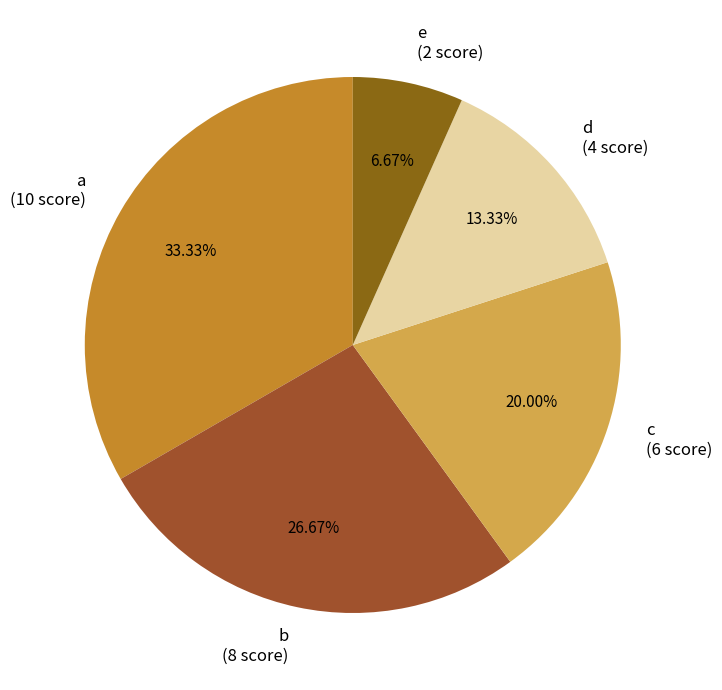

Rank the categories by value from lowest to highest.

e, d, c, b, a